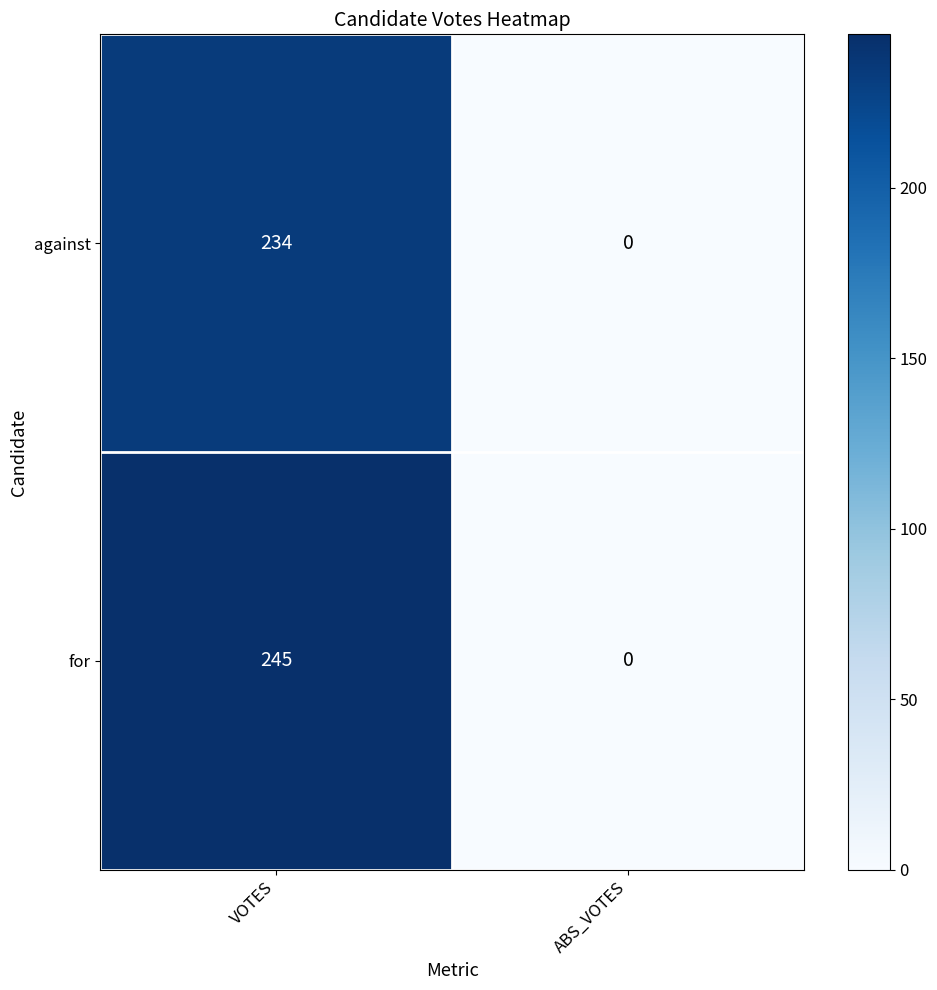

Count the number of categories in the chart.

2